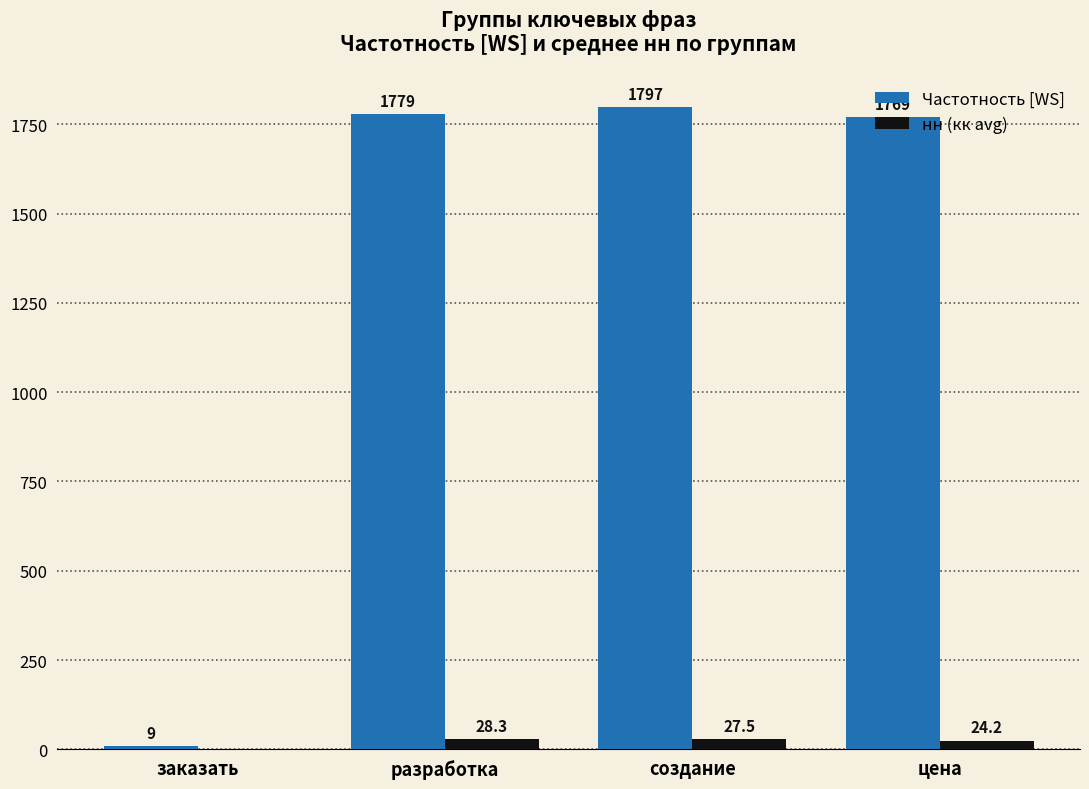

Count the number of categories in the chart.

4